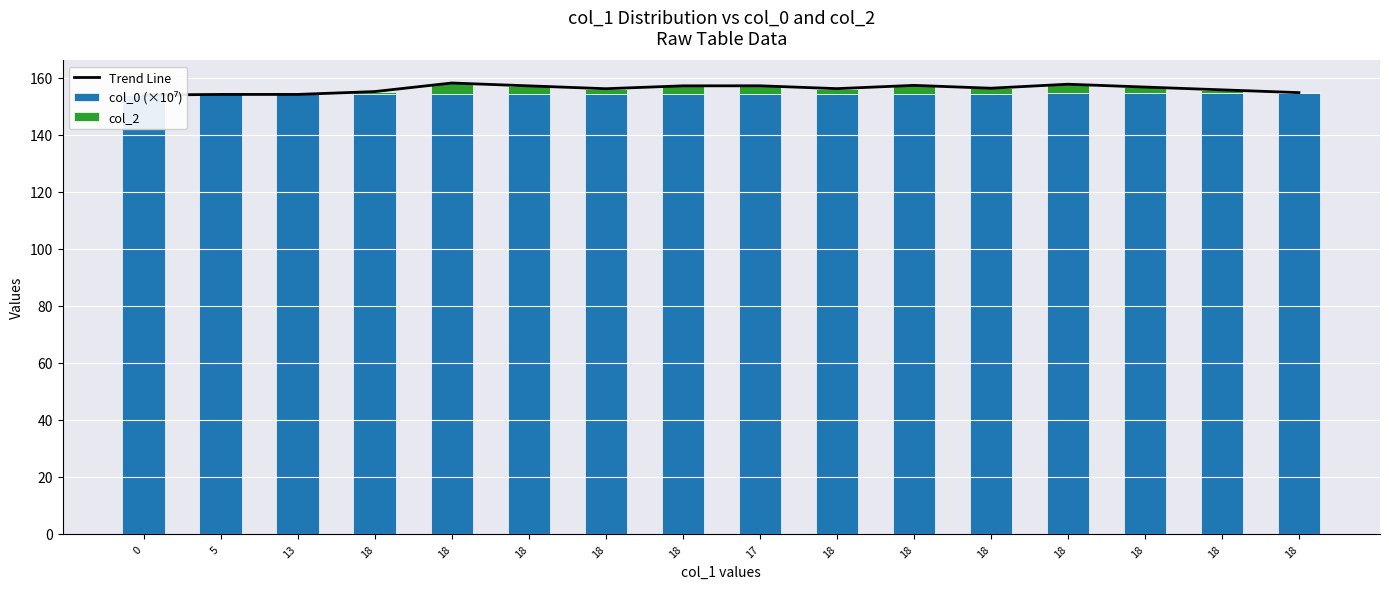

What is the label of the 14th bar from the right?

13